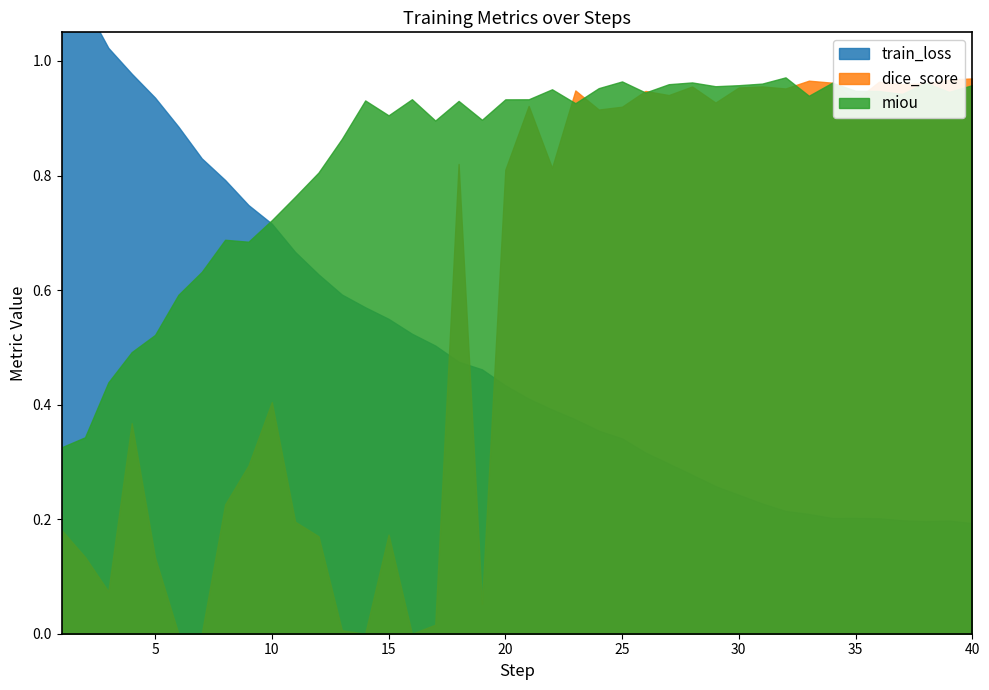

How many lines are shown in the chart?

3